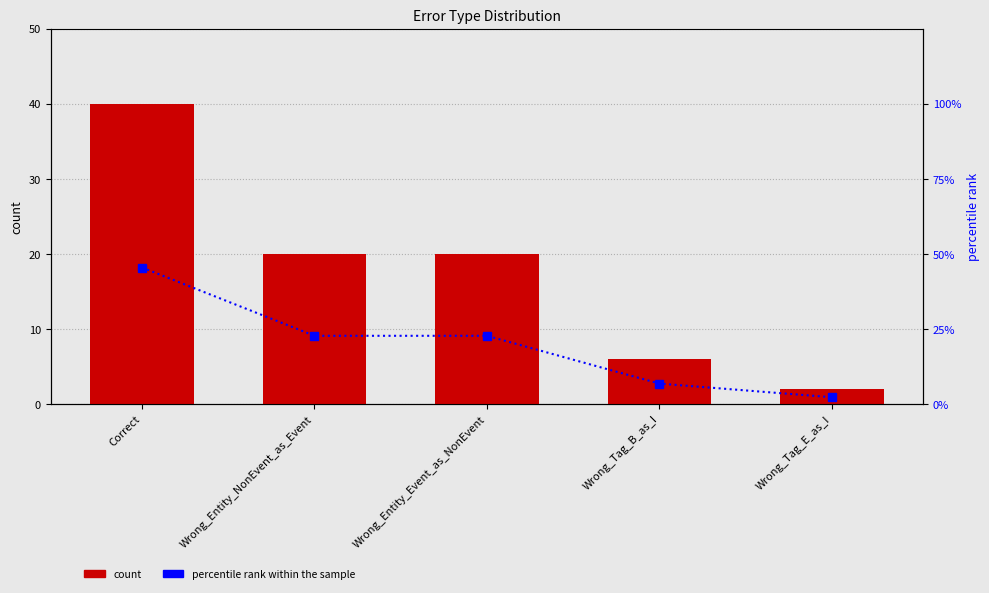

The count series shows 17.9 at Correct. True or false?

False